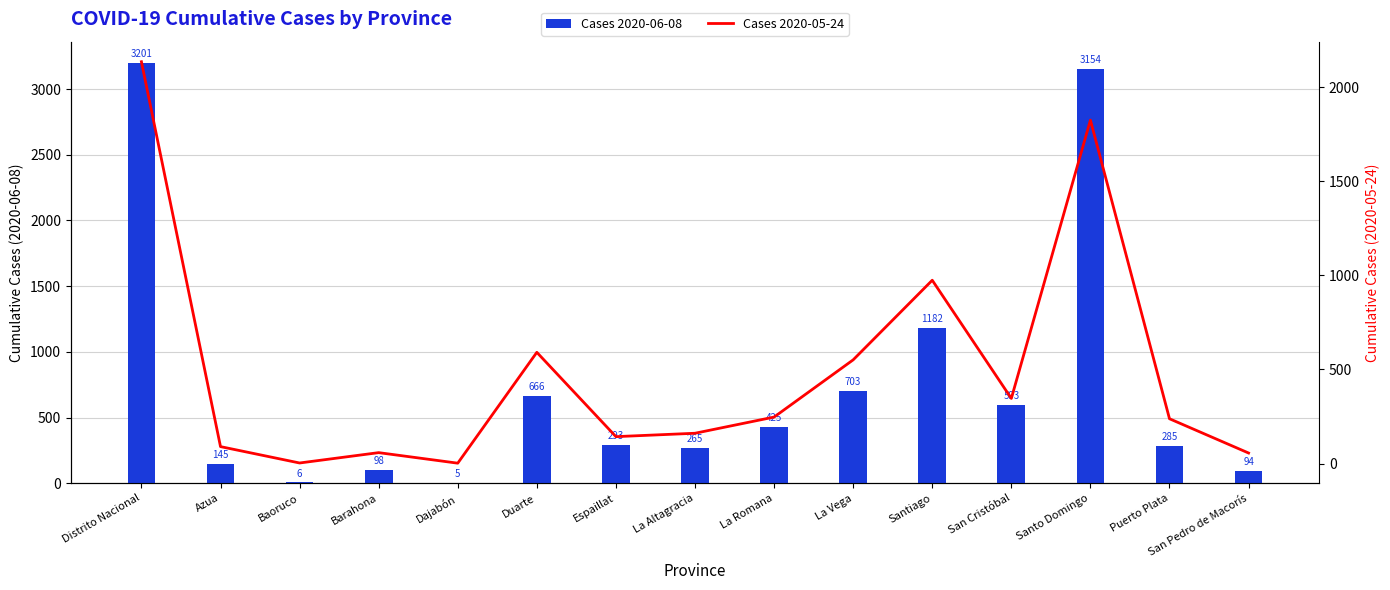

What is the value of the Cases 2020-05-24 bar at the 2nd from the left?

90